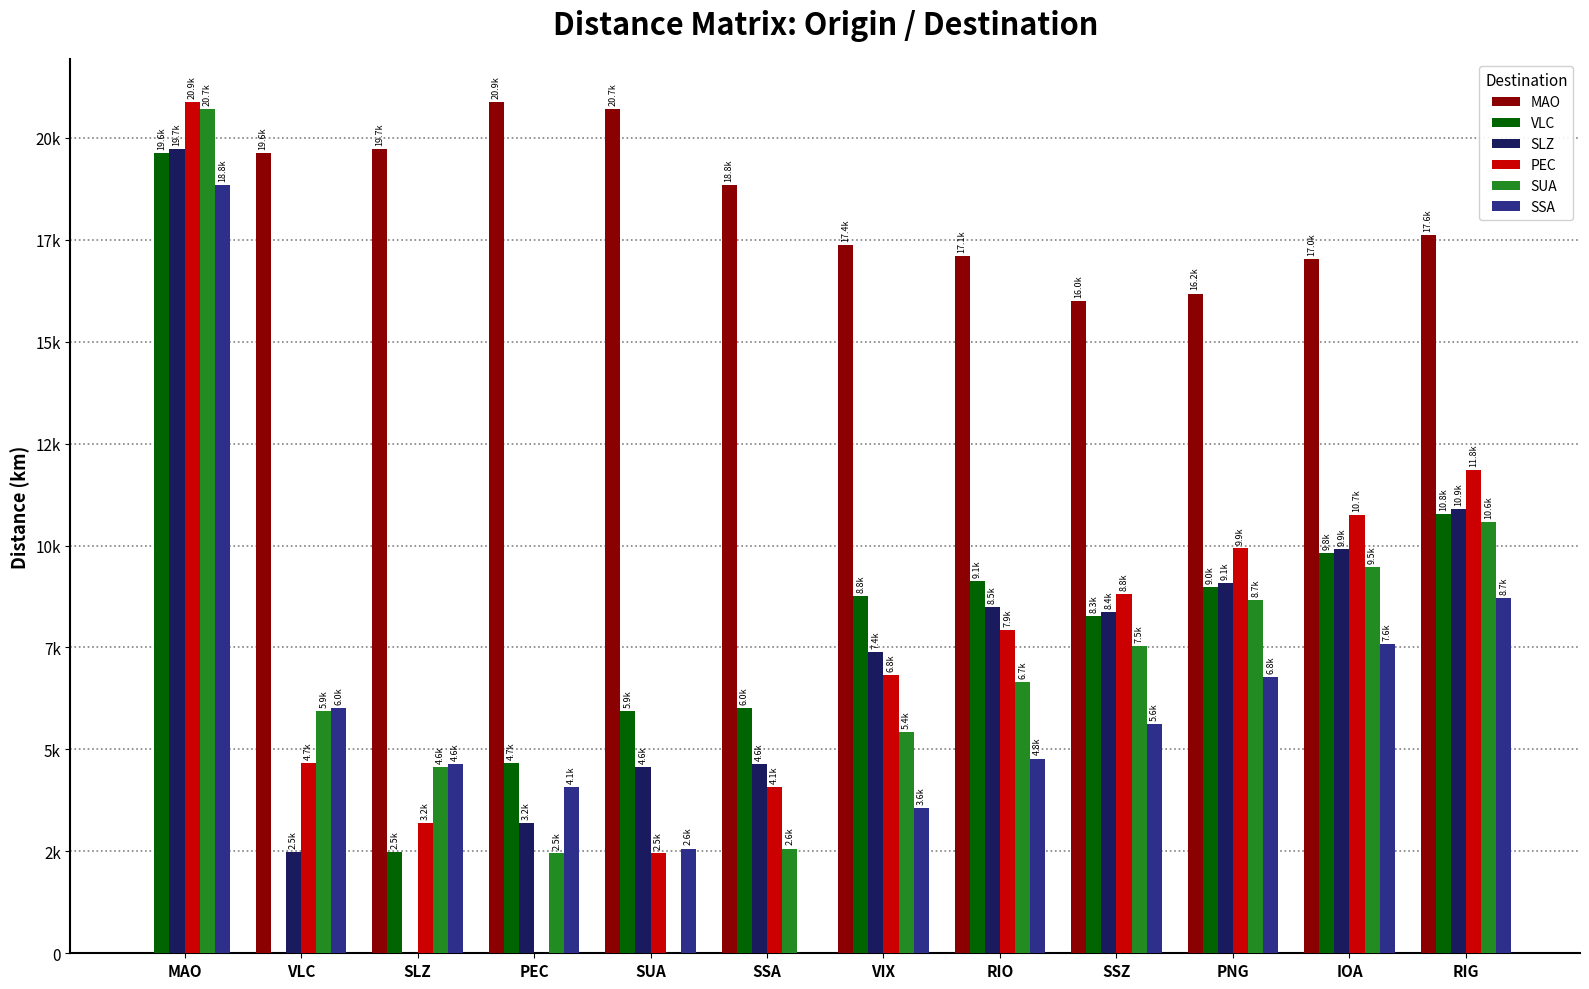

What is the difference between the SSA values at PNG and SSZ?

1153.0